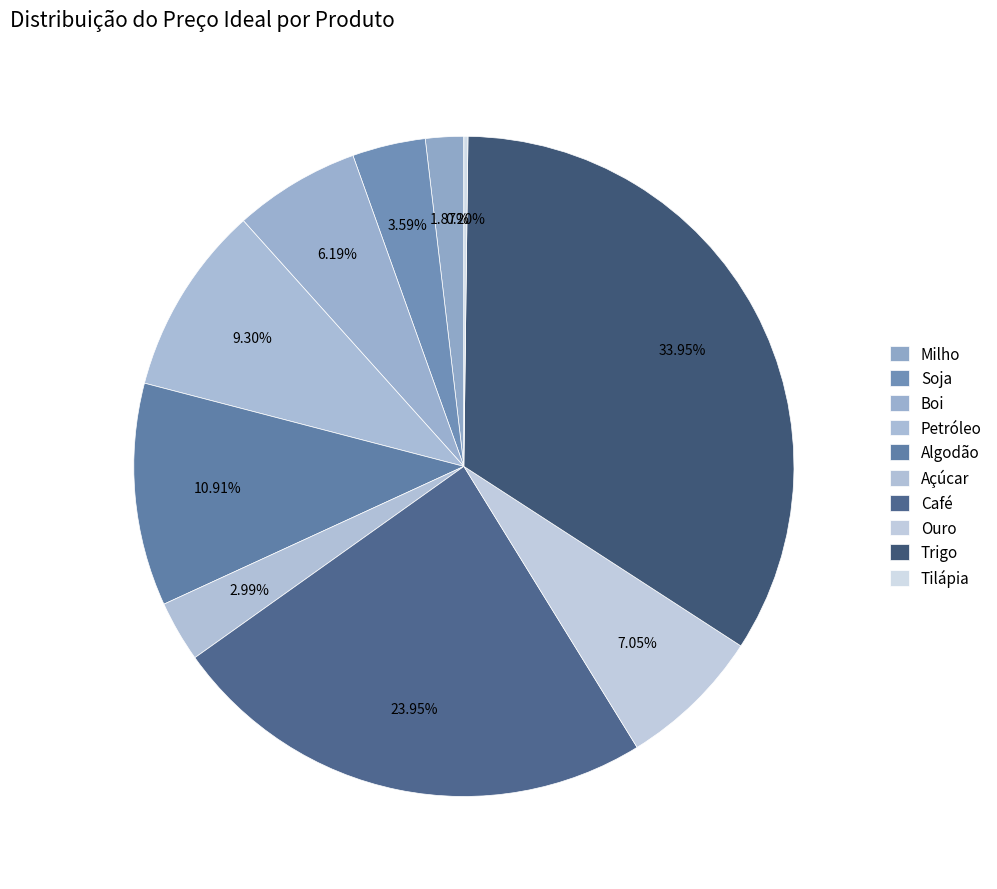

How many slices are in this pie chart?

10